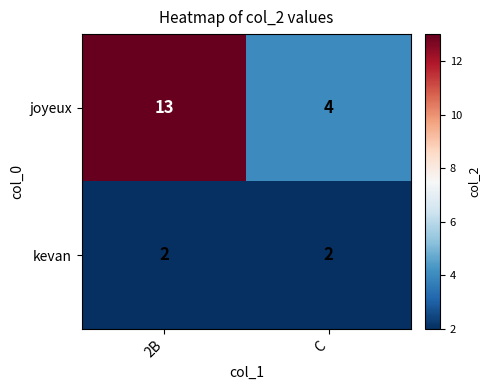

Which series has the largest range (max minus min)?

joyeux